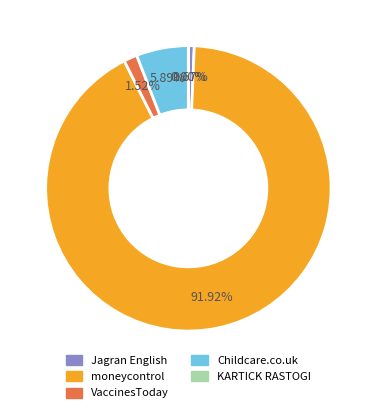

What is the largest slice in the pie chart?

moneycontrol